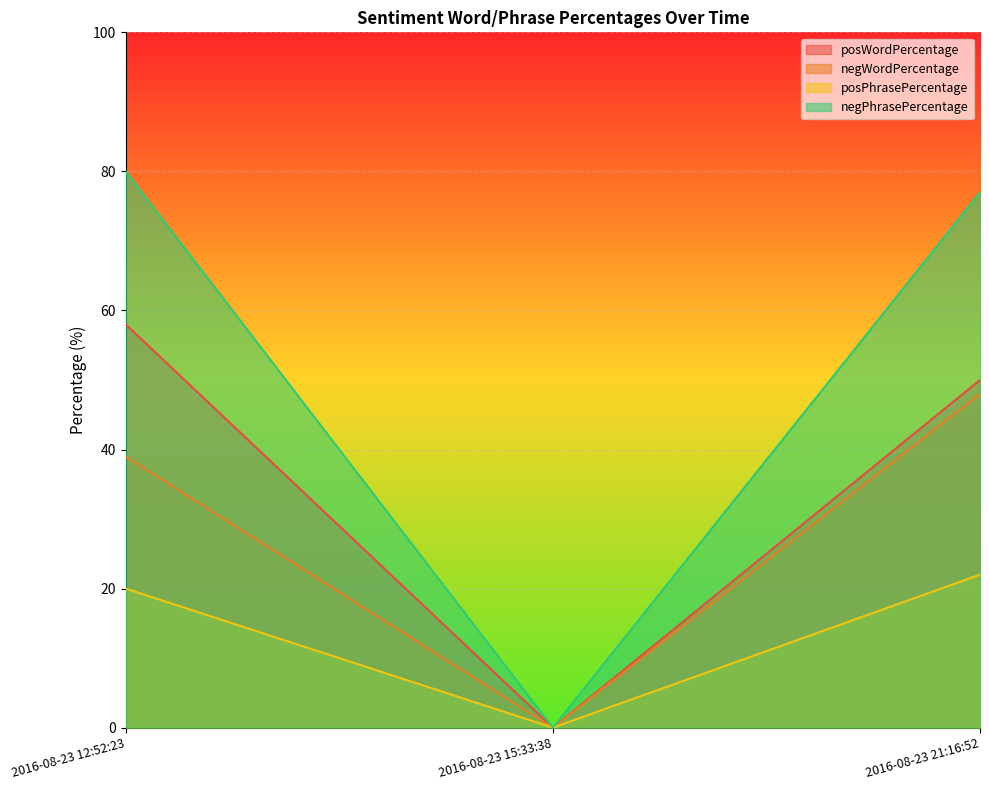

What is the average value of the posWordPercentage series?

36